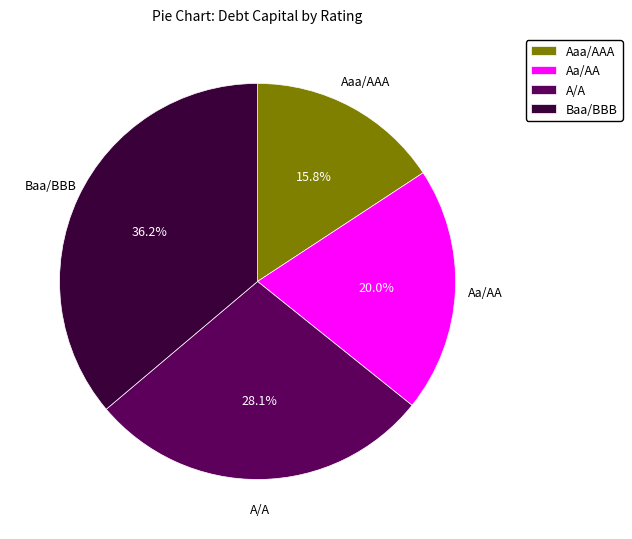

Is there a majority slice in this chart?

No